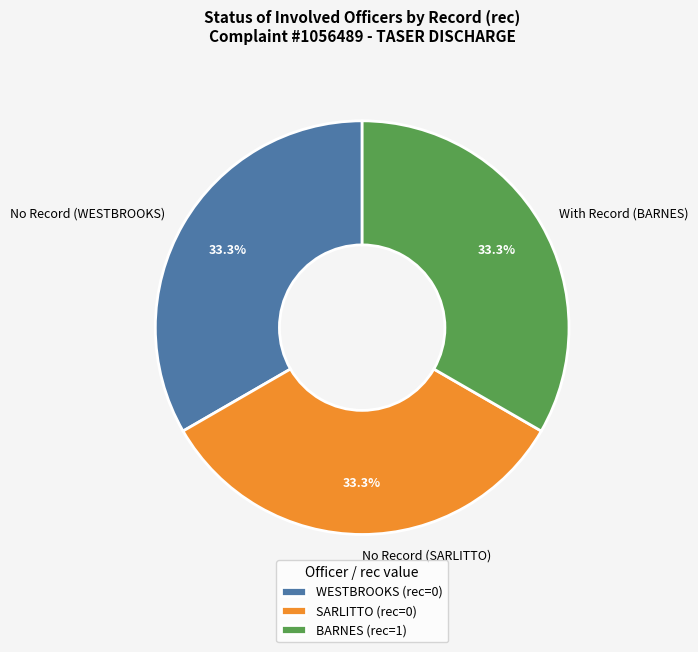

To the nearest percent, what is the difference between the largest and smallest slice percentages?

0%